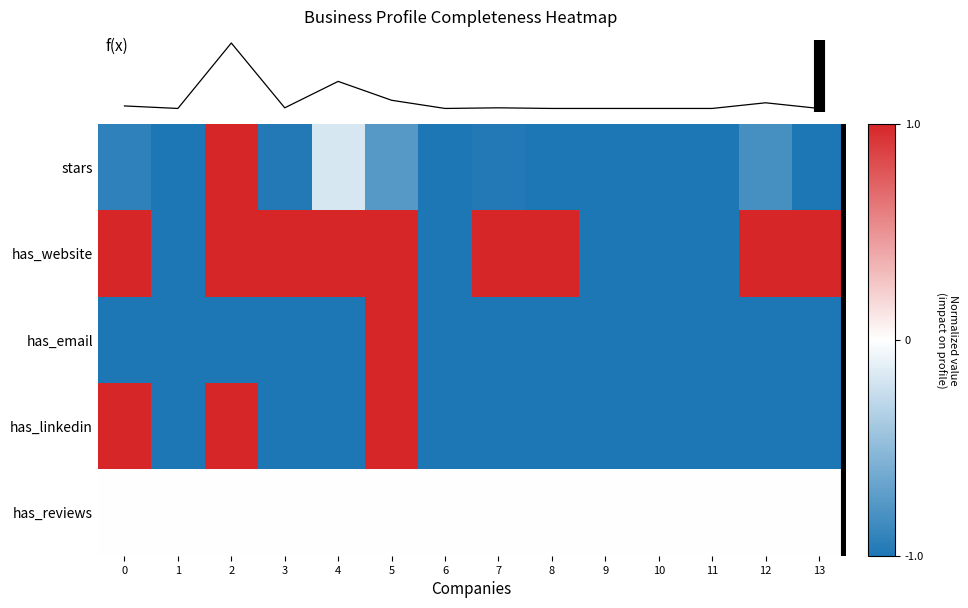

How many series are shown in this chart?

6